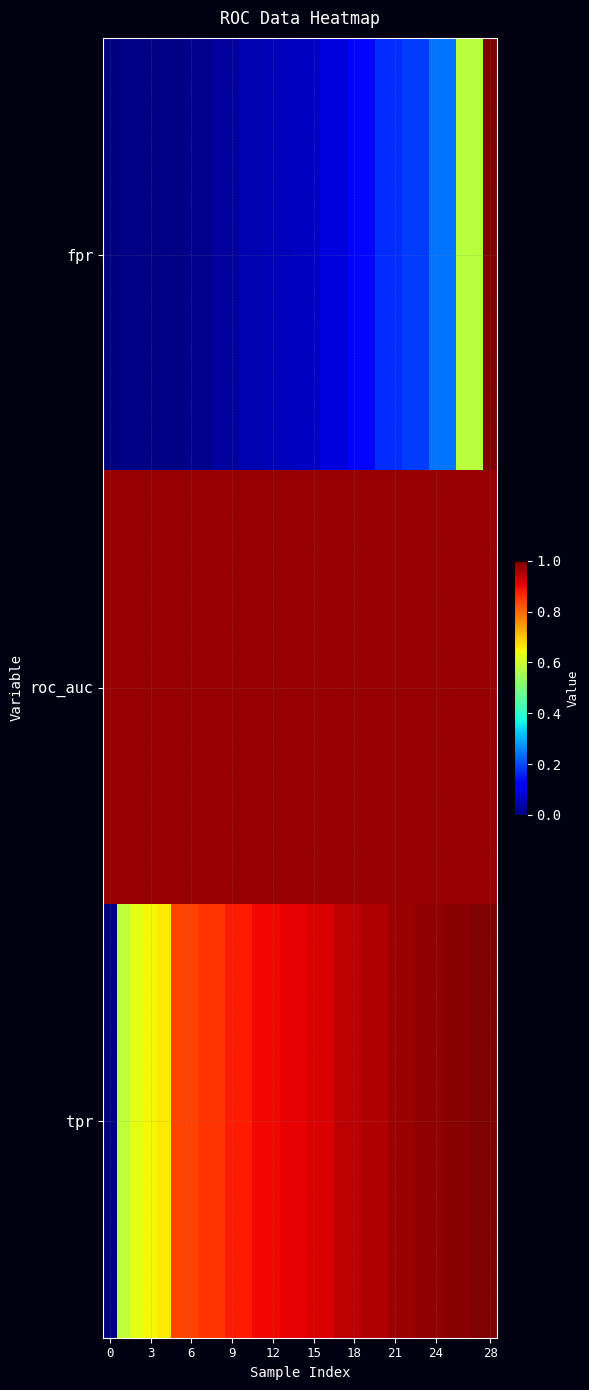

How many distinct data groups are displayed?

3